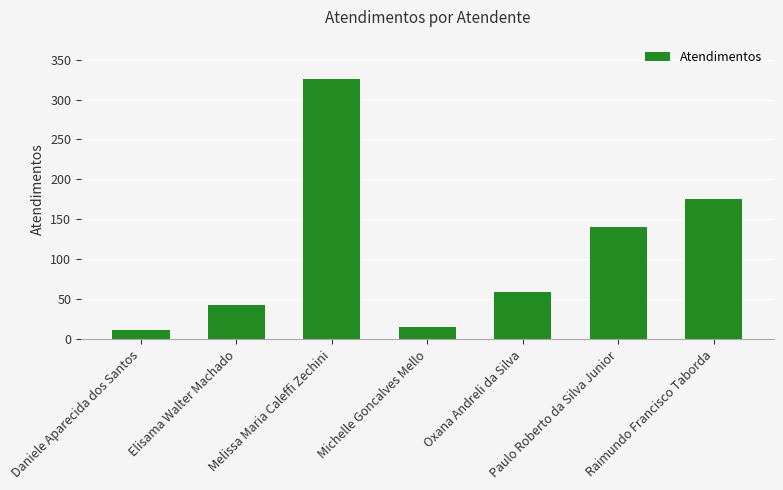

What is the ratio of the value at Raimundo Francisco Taborda to the value at Oxana Andreli da Silva?

3.0